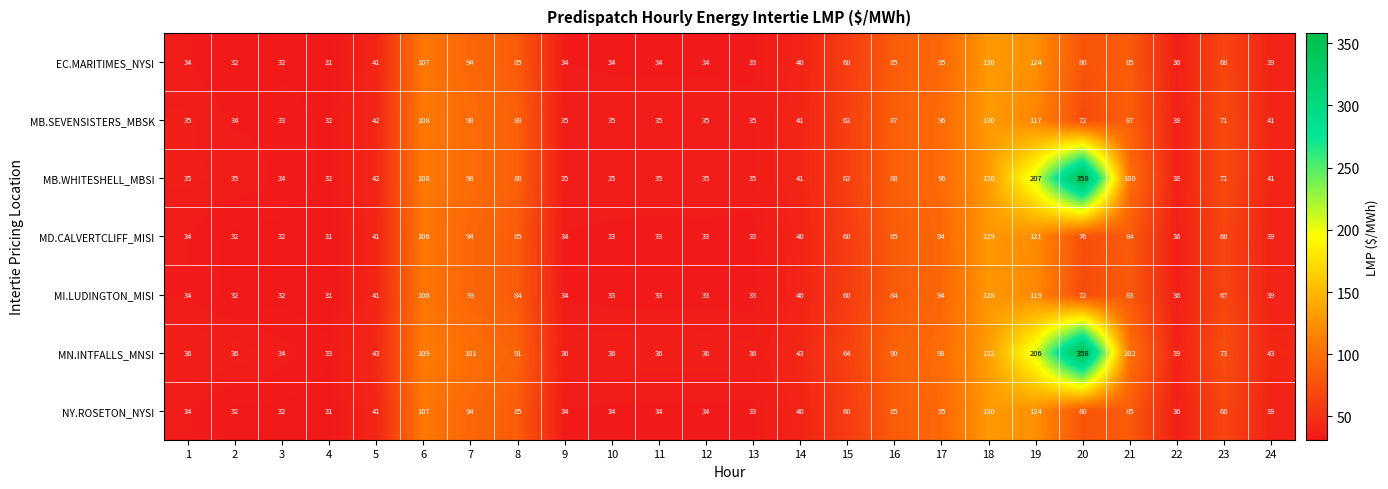

At how many categories does at least one series exceed 250?

1